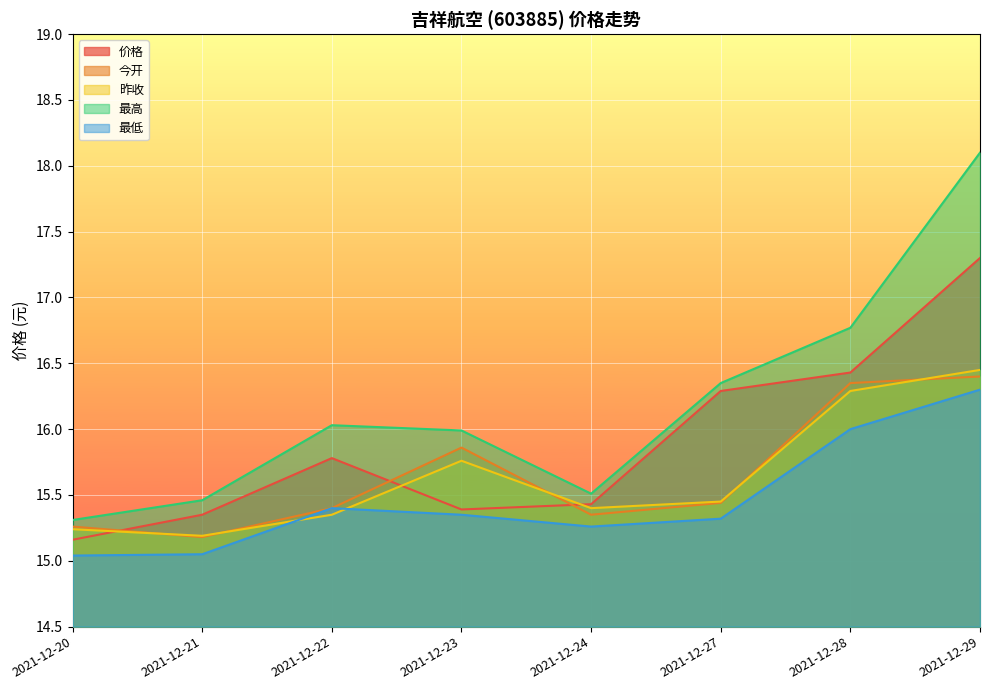

Which series has the largest total across all categories?

最高